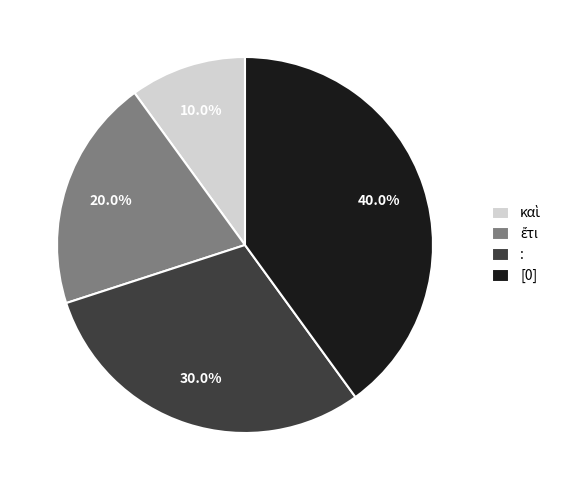

Between : and [0], which is larger?

[0]